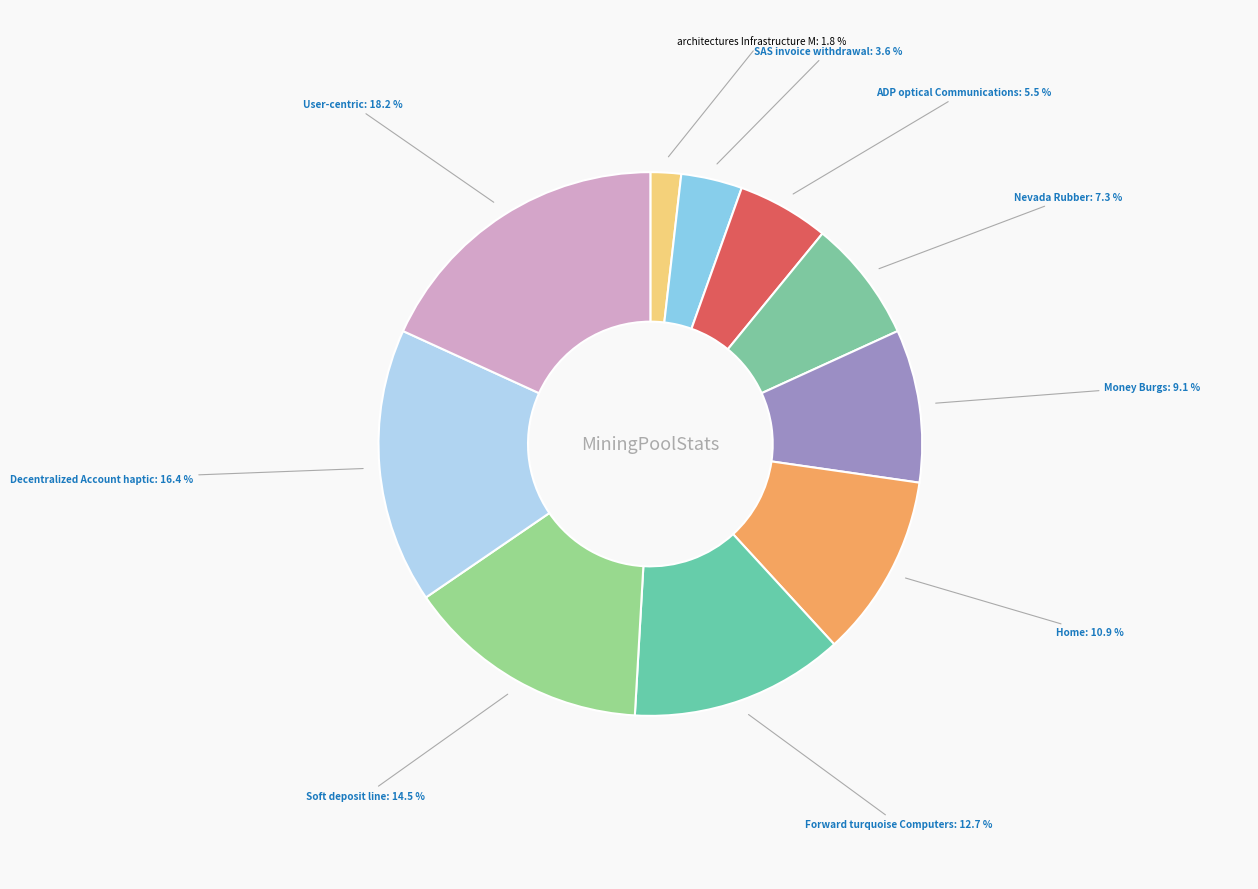

Rank the categories by value from lowest to highest.

architectures Infrastructure M, SAS invoice withdrawal, ADP optical Communications, Nevada Rubber, Money Burgs, Home, Forward turquoise Computers, Soft deposit line, Decentralized Account haptic, User-centric